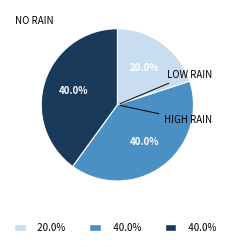

Is there any slice that represents more than half of the pie?

No